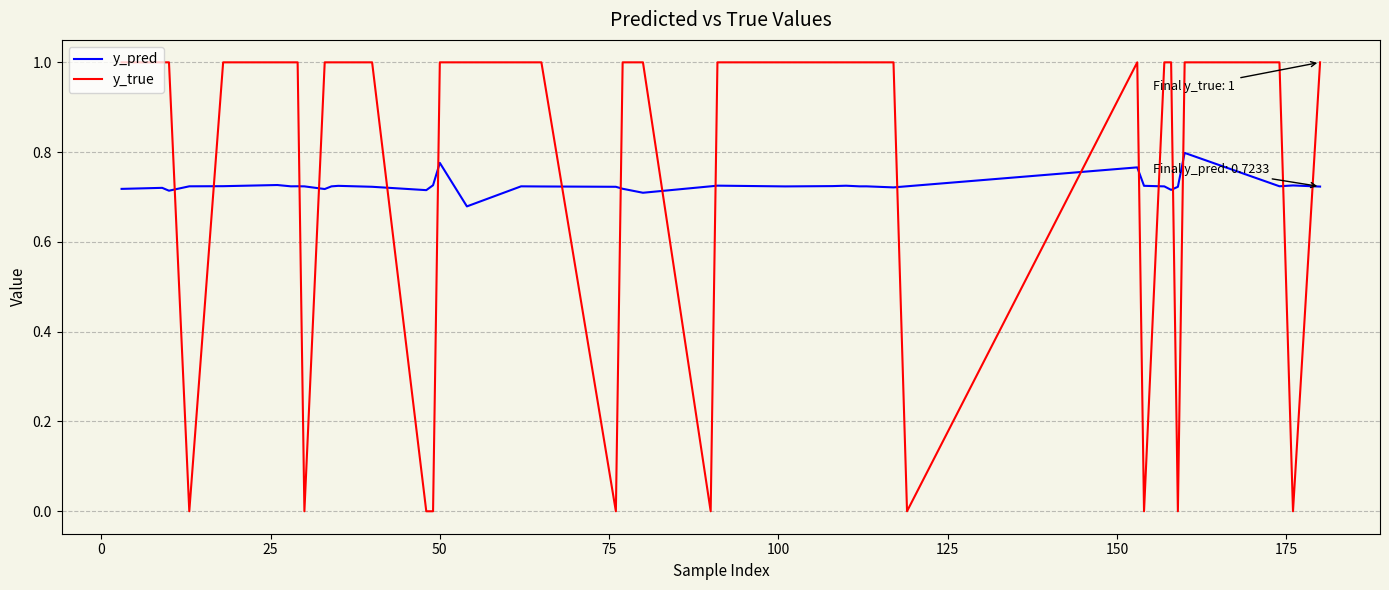

What is the greatest value displayed?

1.0